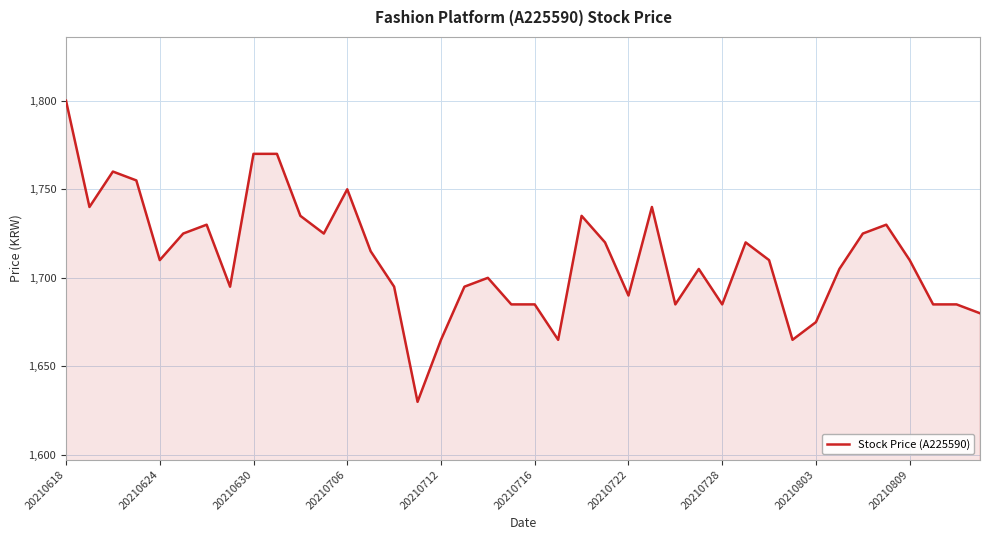

What is the greatest value displayed?

1800